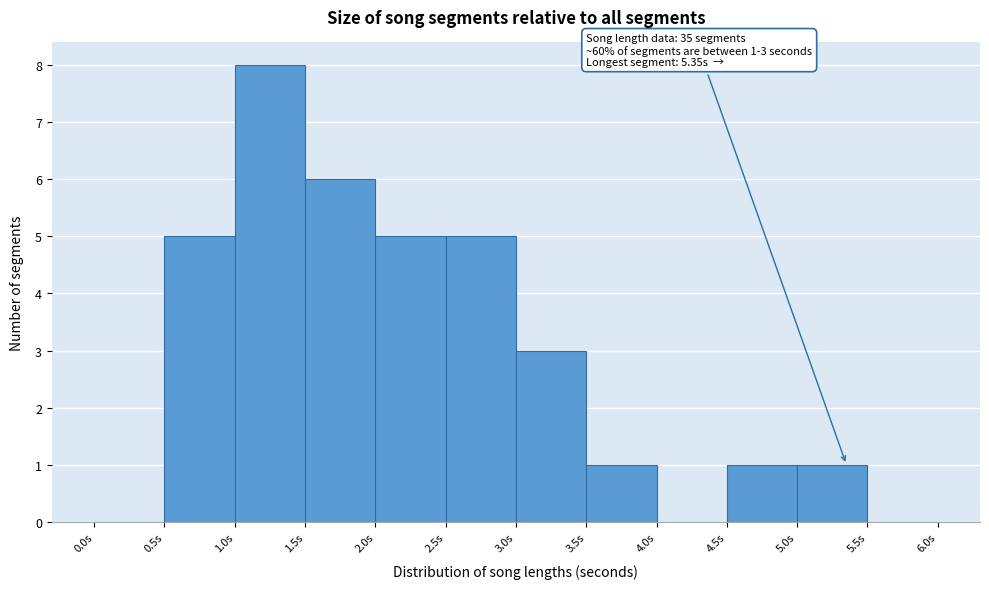

Which range on the x-axis has the tallest bar?

1.0 to 1.5